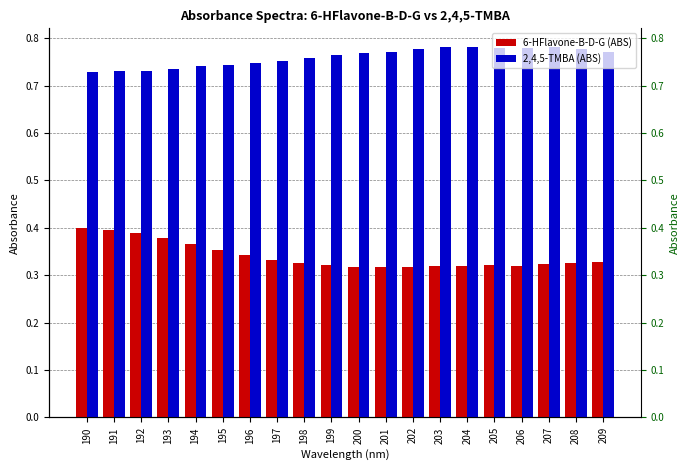

Are the bars horizontal?

No